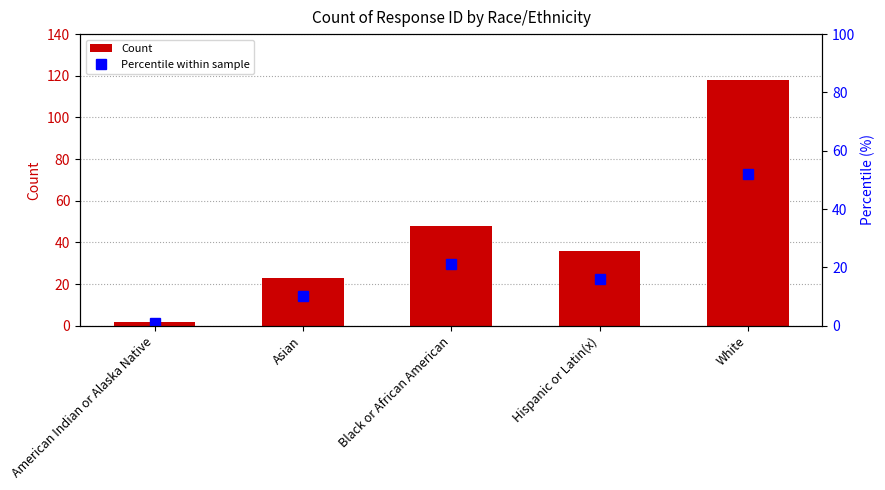

At which category is the sum across all series the highest?

White